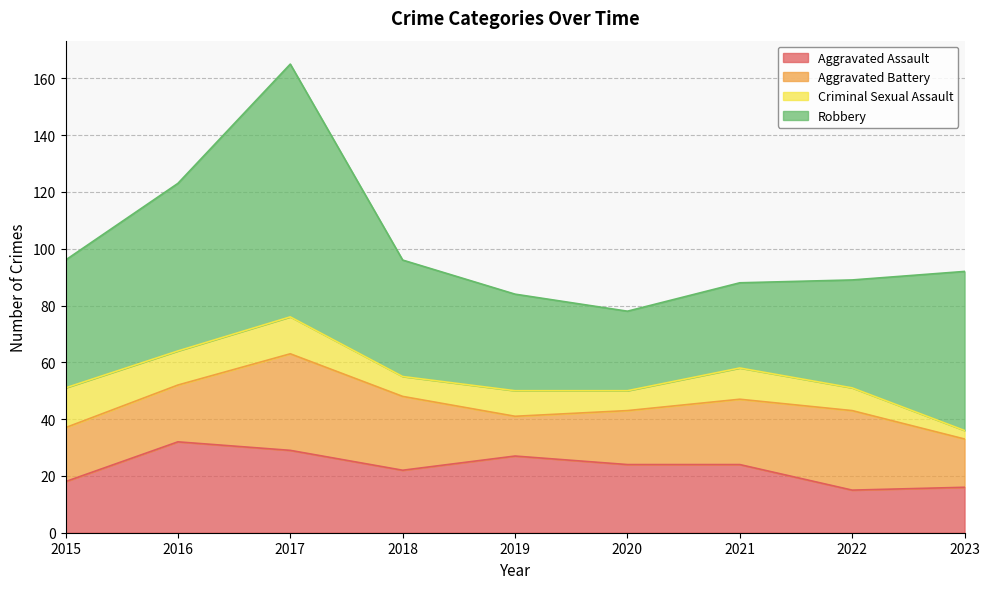

What is the spread (max minus min) of values at 2023?

53